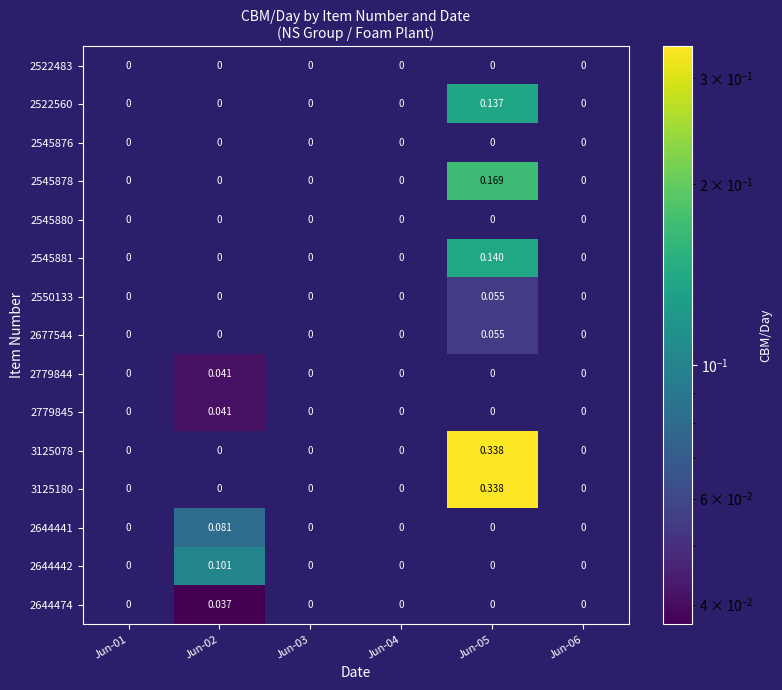

Which series has the largest range (max minus min)?

3125078